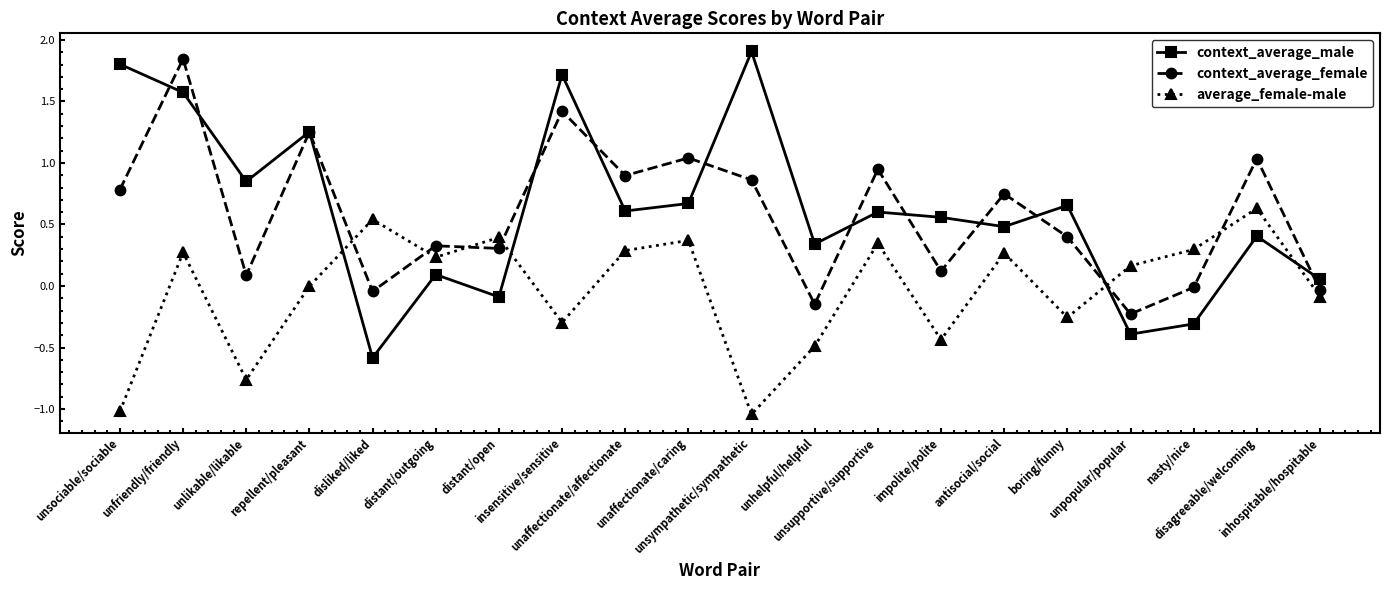

In context_average_female, how many points are lower than both neighbors (excluding endpoints)?

7